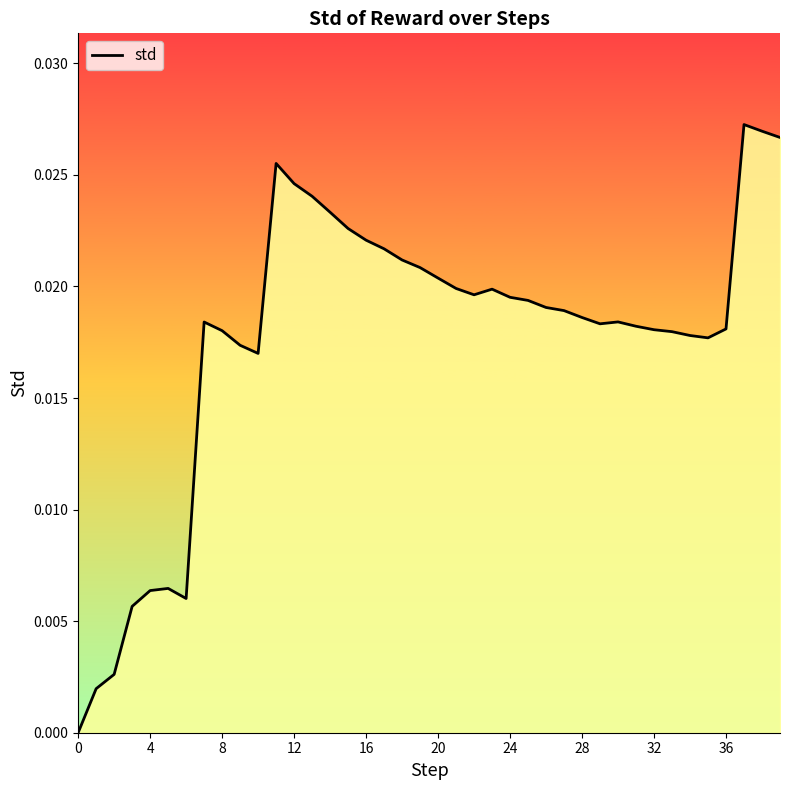

True or false: the data shows 0.0 at 0.

True